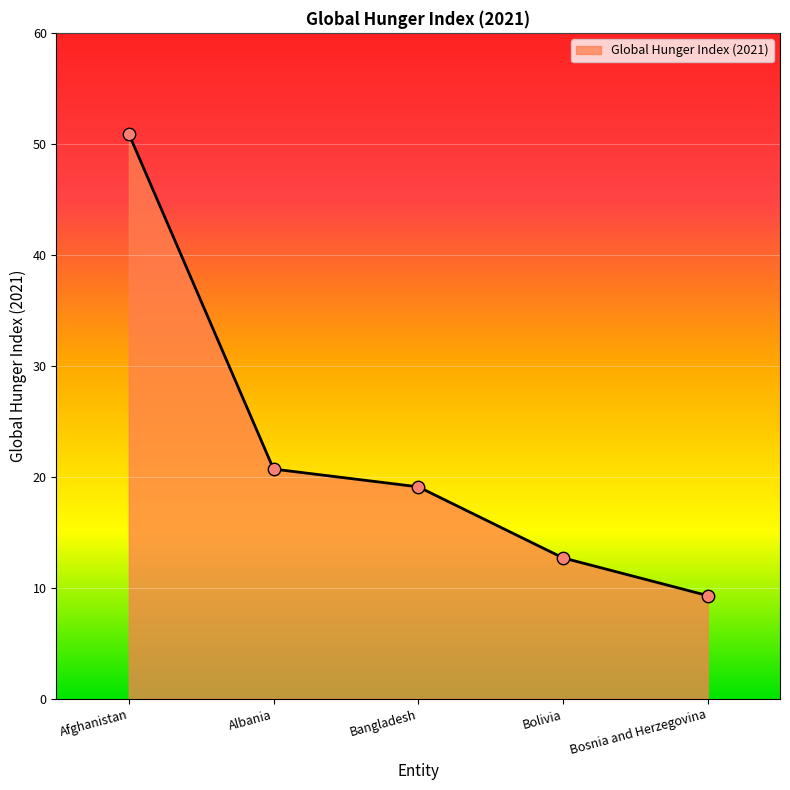

Which has a higher value, Bangladesh or Bosnia and Herzegovina?

Bangladesh